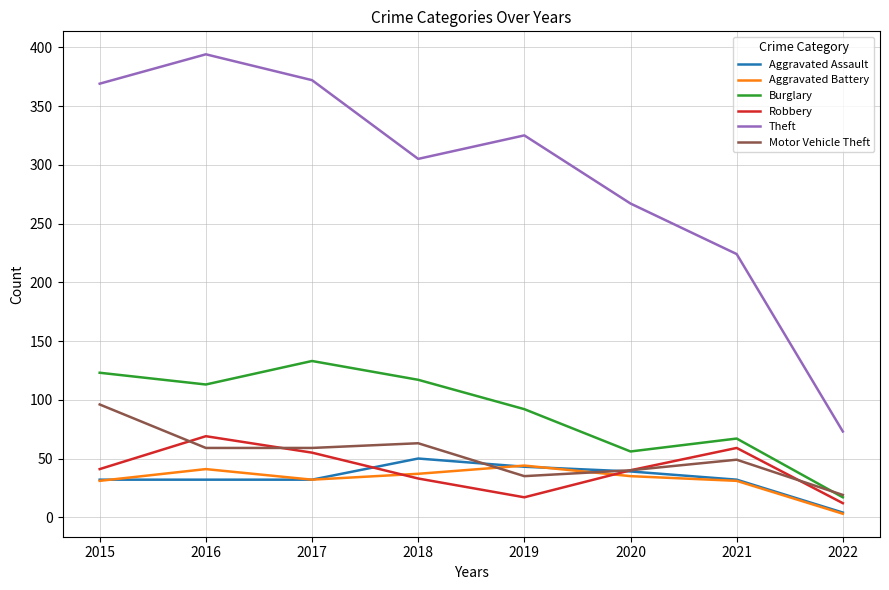

What is the sum of the Aggravated Assault values at 2021 and 2015?

64